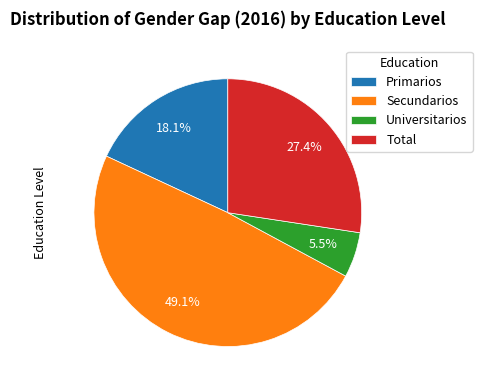

To the nearest percent, what is the difference between the Total and Primarios slice percentages?

9%